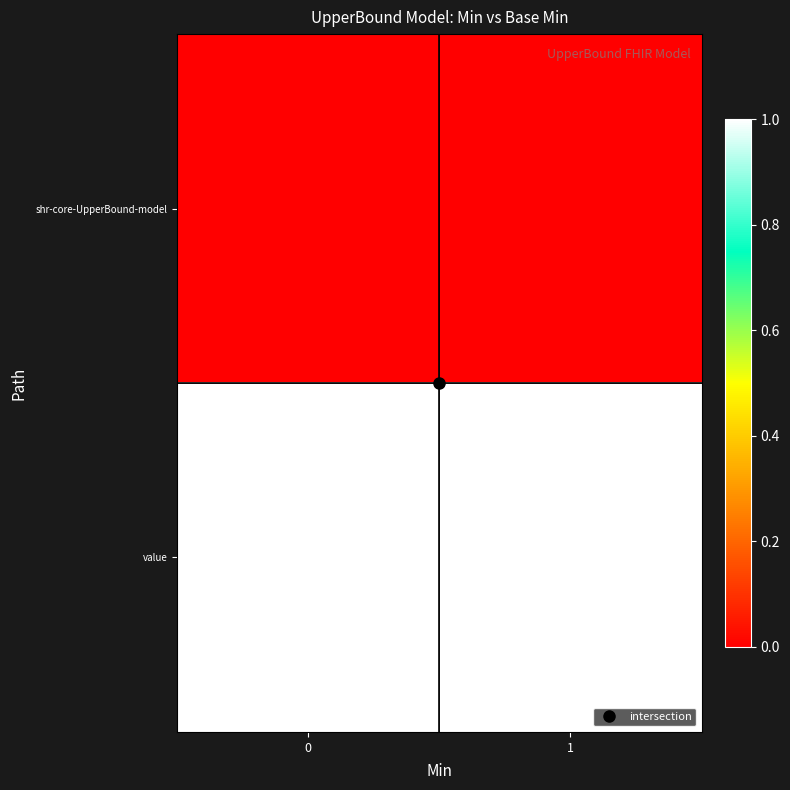

Between 0 and 1, which series saw the biggest shift?

shr-core-UpperBound-model